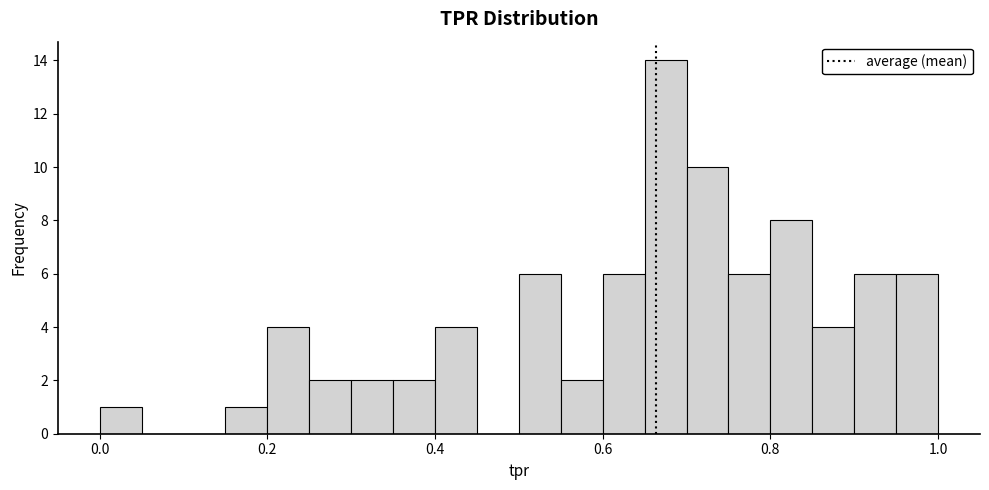

Around what value on the x-axis is the tallest bar? Give the approximate position of its centre, as read against the axis.

0.68